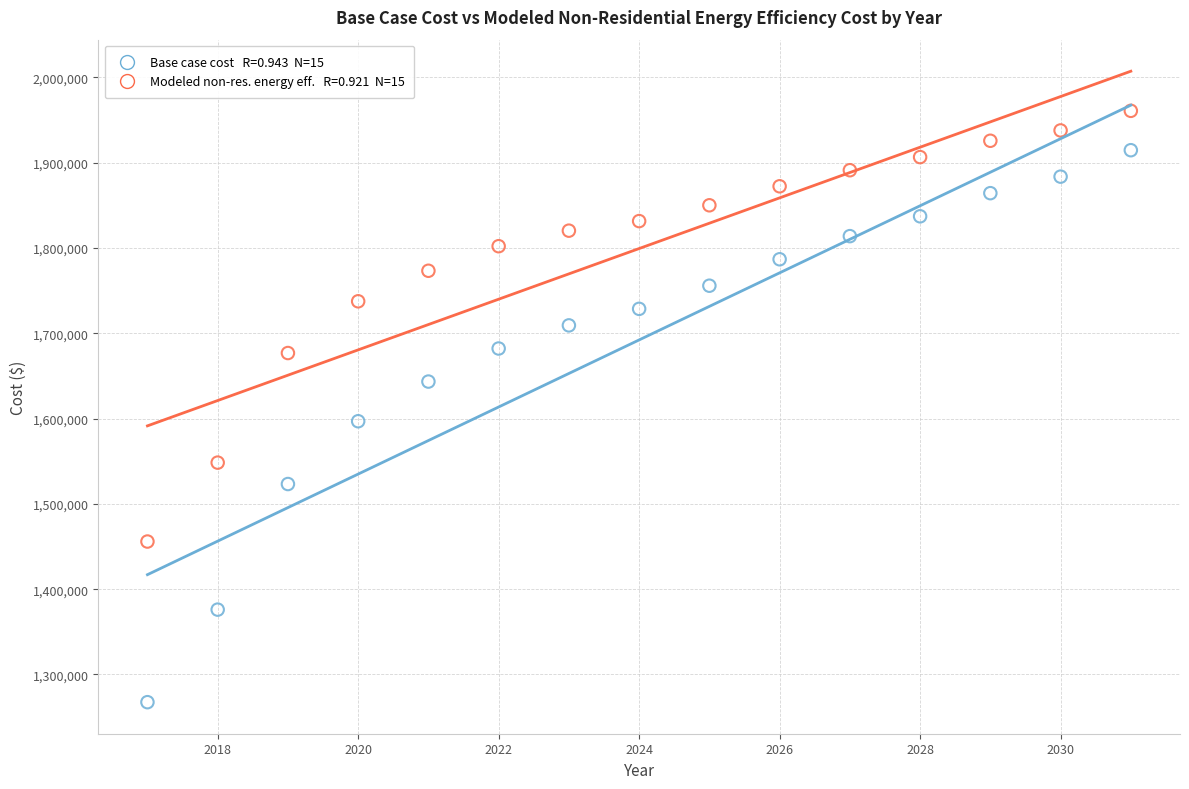

Across all data points, what is the range of X values (max minus min)?

14.0